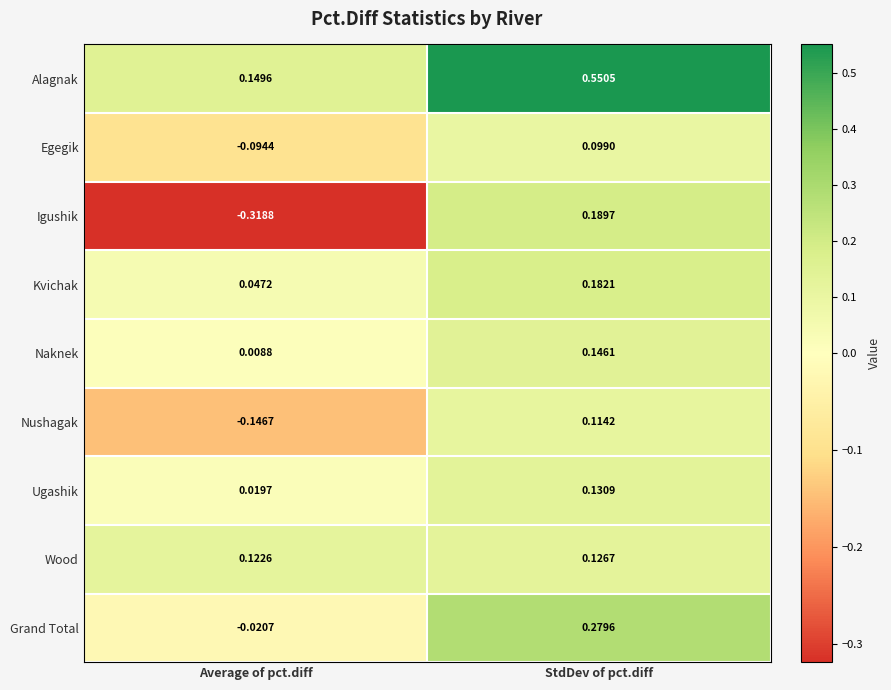

Which series changed the most between Average of pct.diff and StdDev of pct.diff?

Igushik